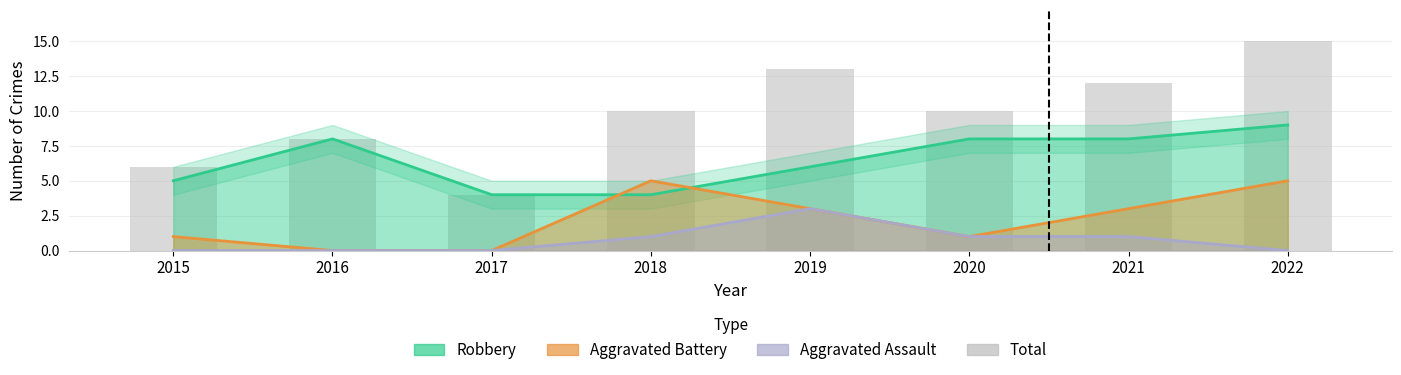

True or false: the data shows 8 at 2016.

True